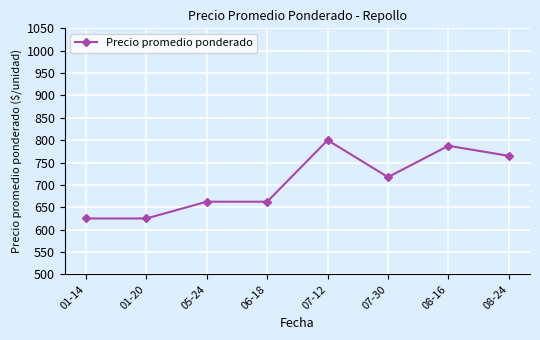

What is the maximum value shown in the chart?

800.0